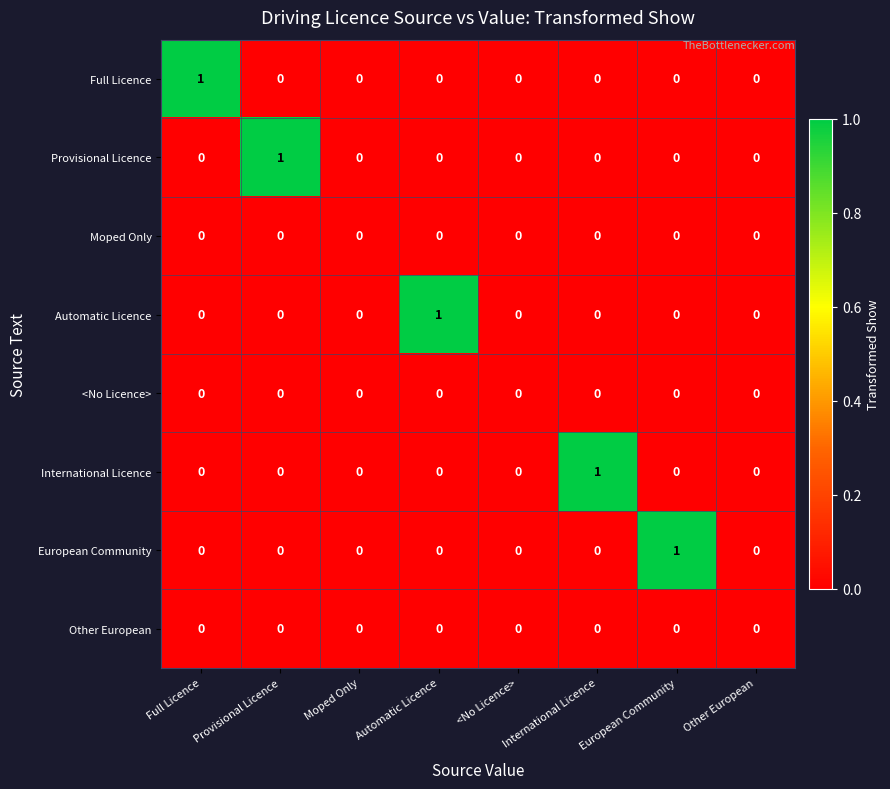

How many Provisional Licence values are between 0 and 1?

8